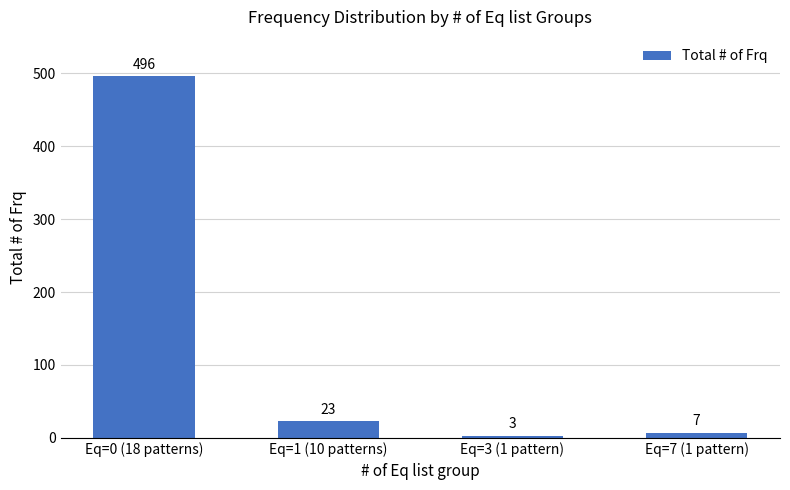

What is the difference between the maximum and minimum values?

493